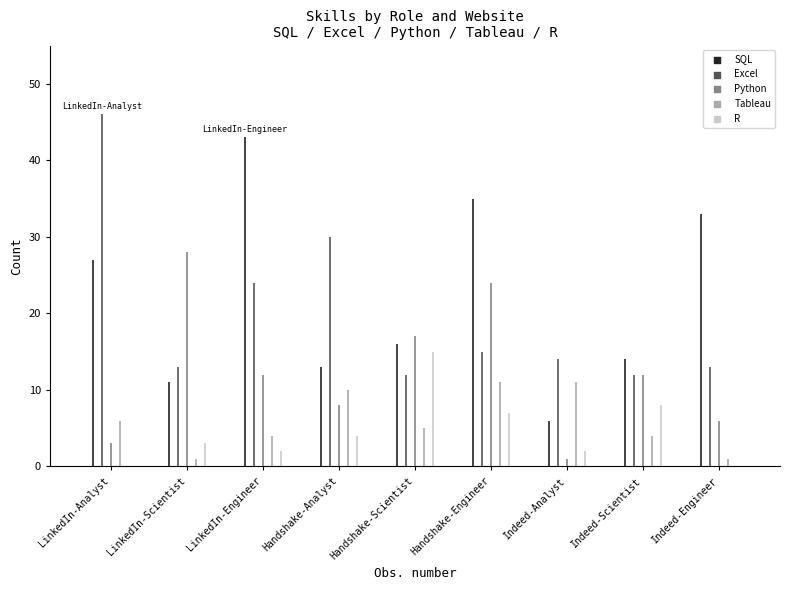

At how many categories does at least one series exceed 20?

6